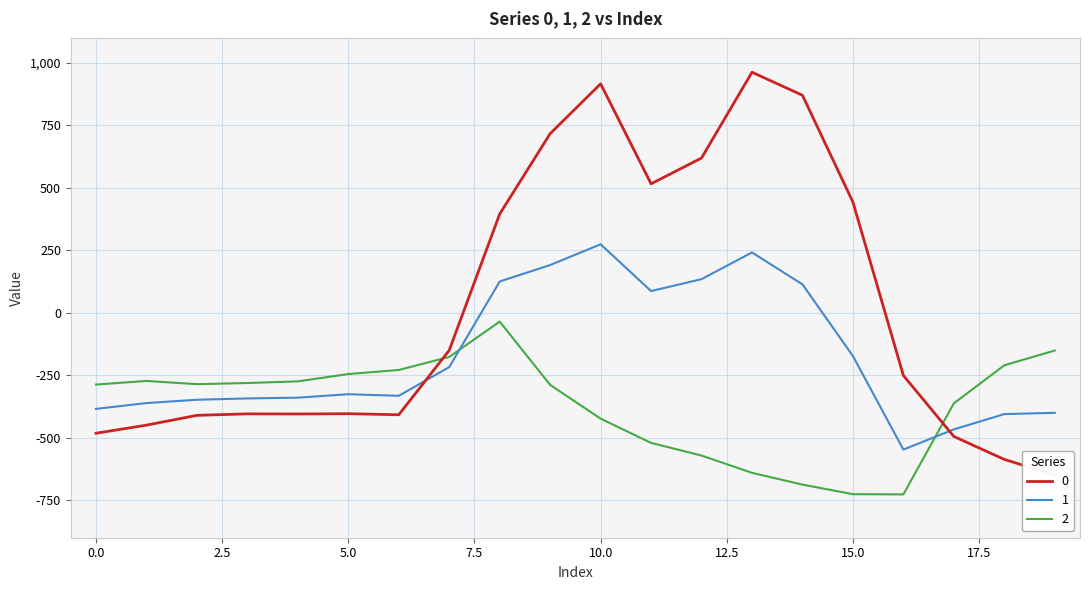

At which category does 0 reach its first local valley?

4